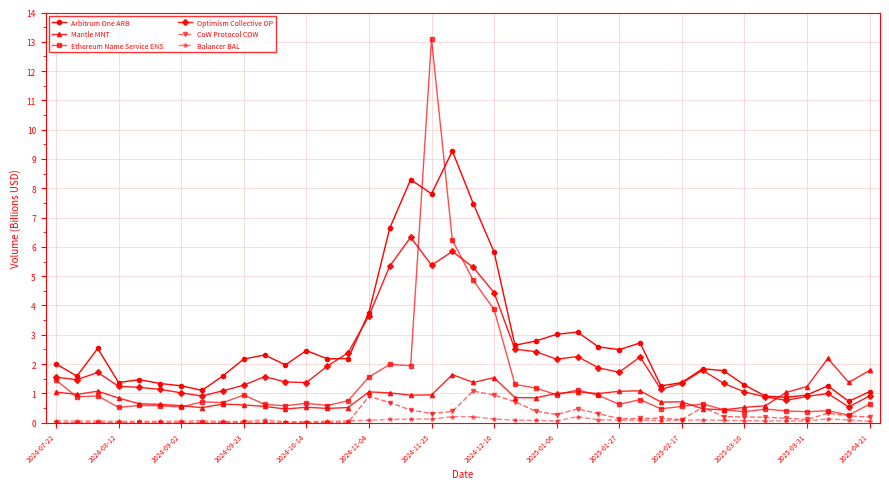

Which series has the widest spread of values?

Ethereum Name Service ENS